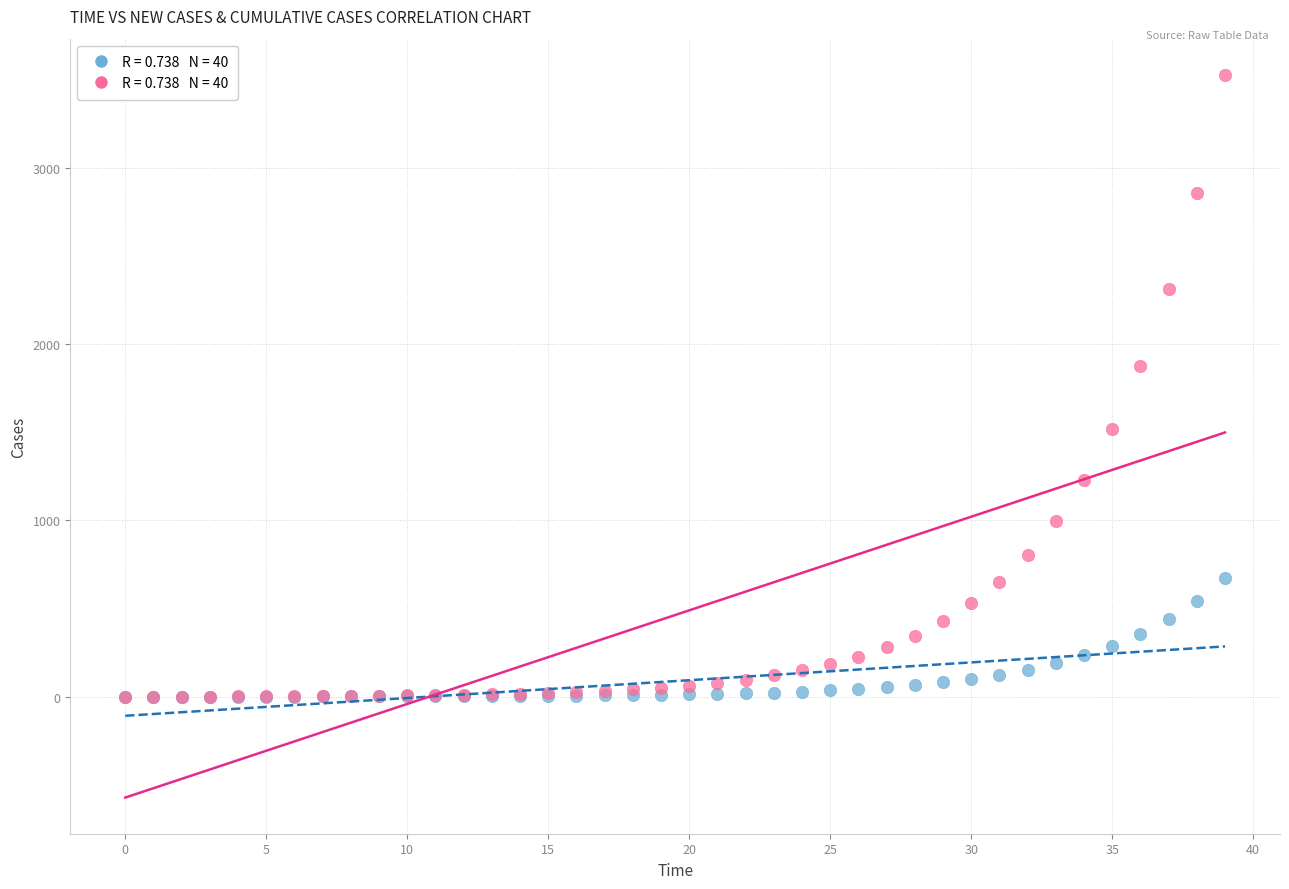

Across all series, what Y value is closest to 1762?

1873.2